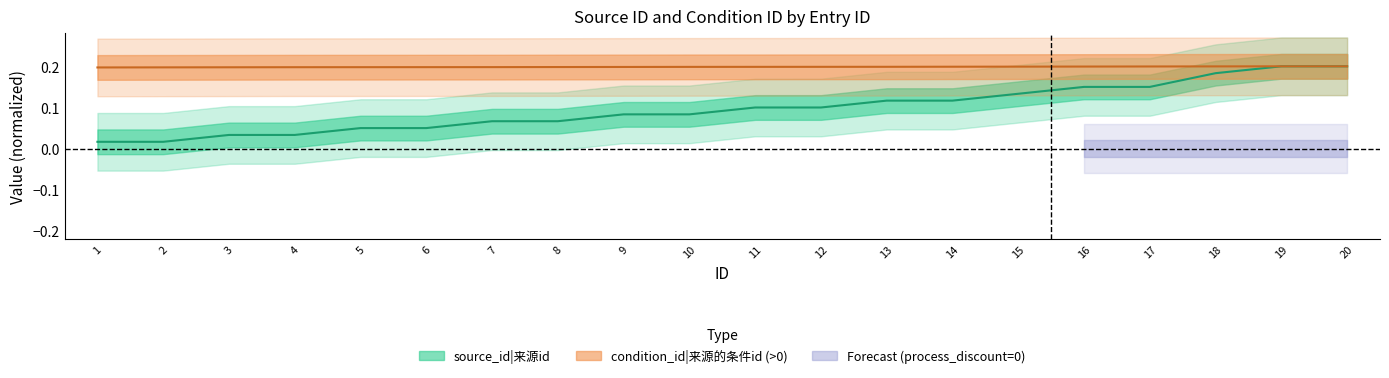

Which category has the lowest value across all series?

1